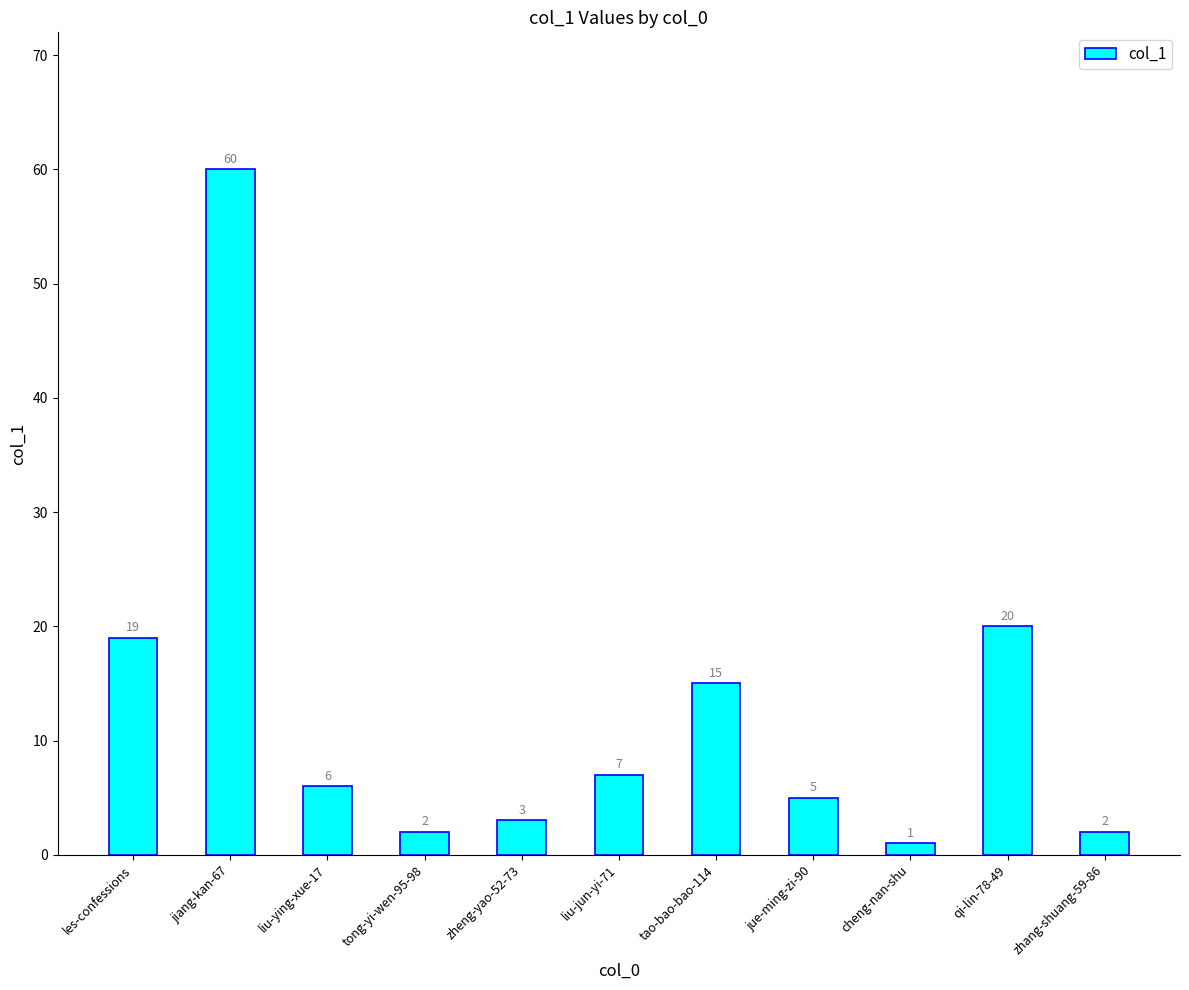

How many values are below 6?

5